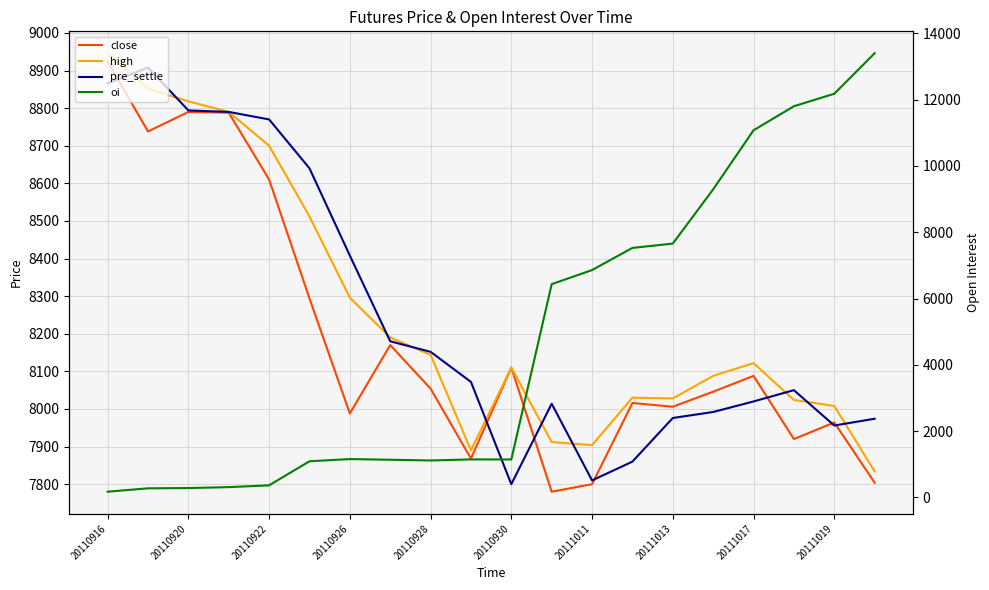

At how many categories does at least one series exceed 8476?

11